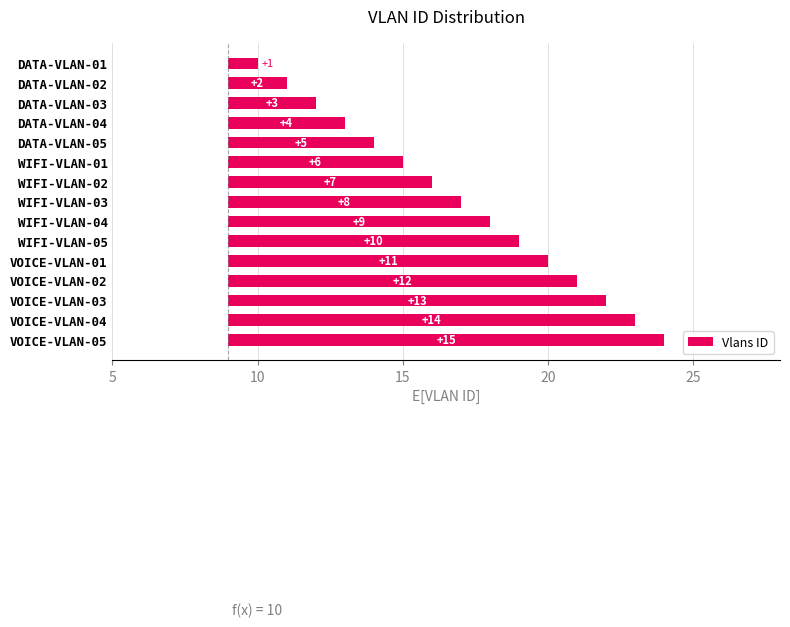

What is the sum of the values at VOICE-VLAN-01 and WIFI-VLAN-05?

21